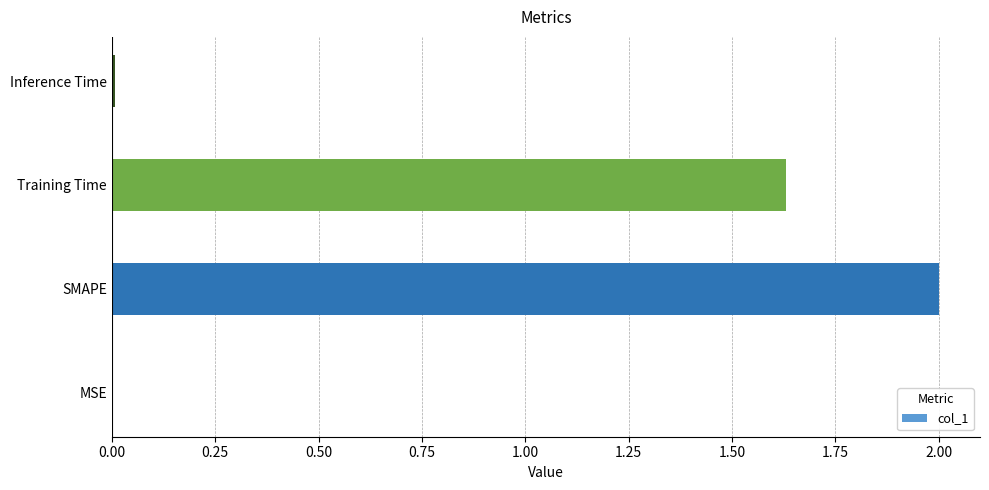

The chart shows a value of 0.0 at Inference Time. True or false?

True